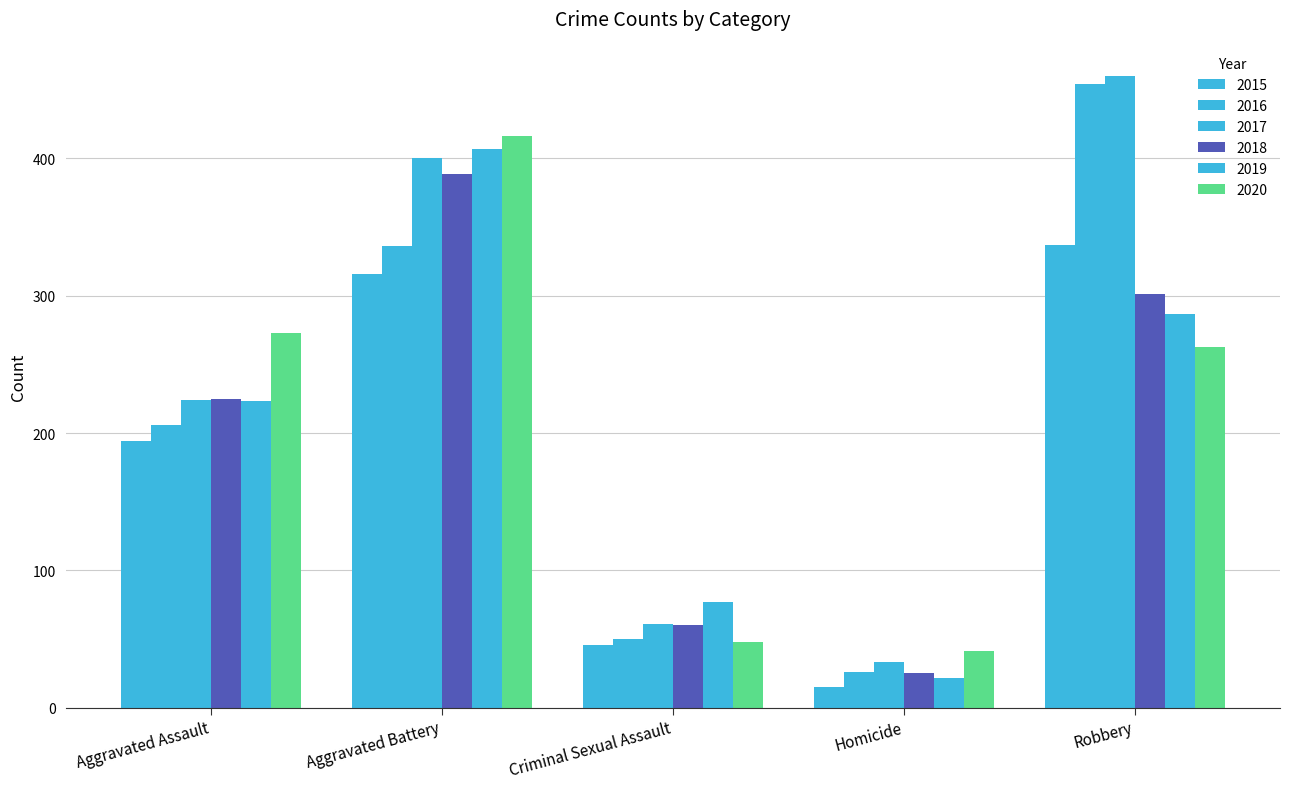

How many bars are there in each group?

6